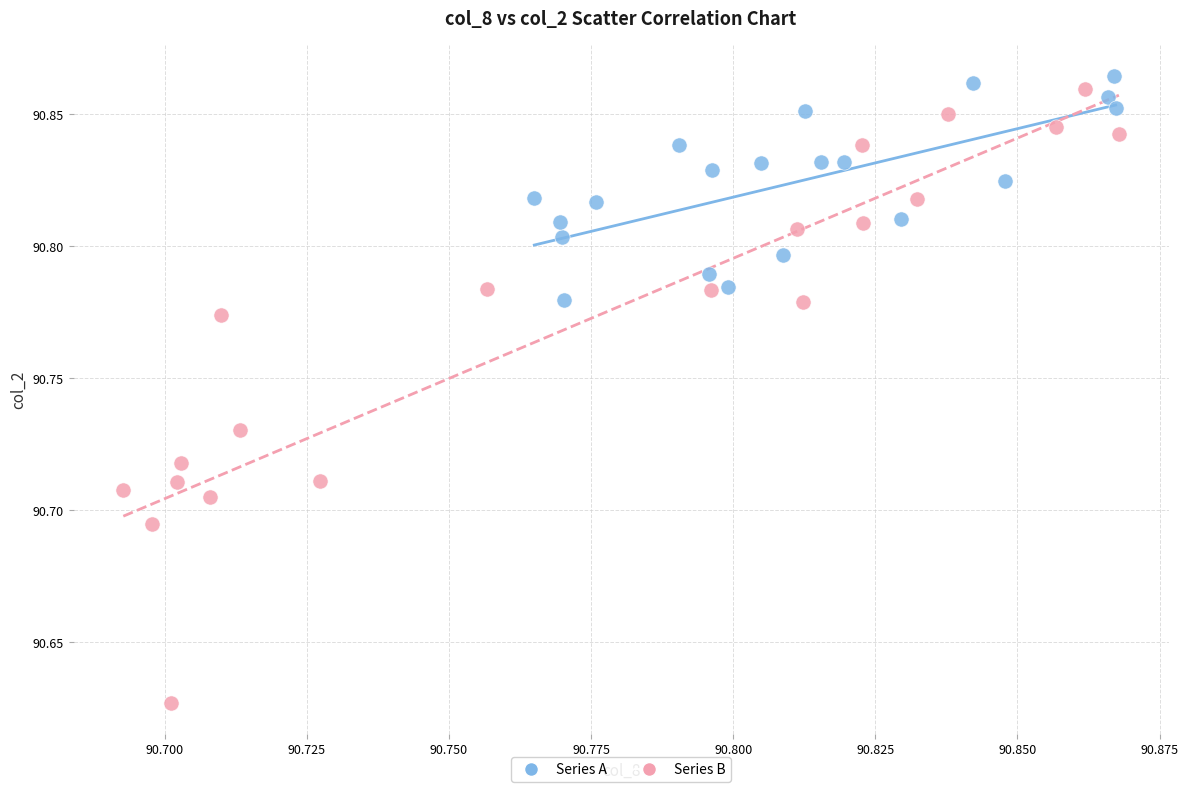

Which series has the largest Y range (max minus min)?

Series B